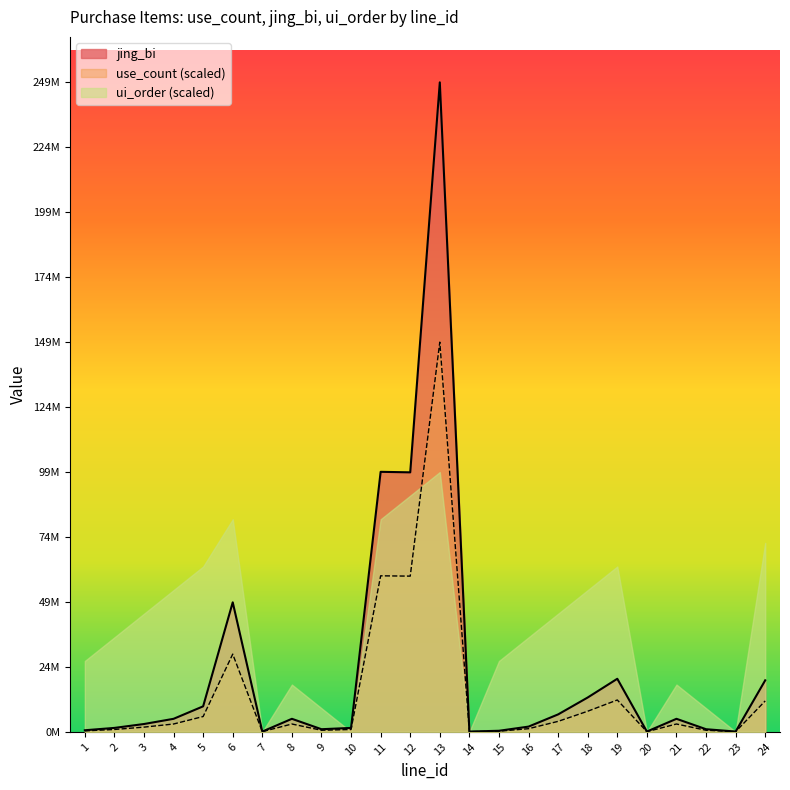

How many lines are shown in the chart?

2